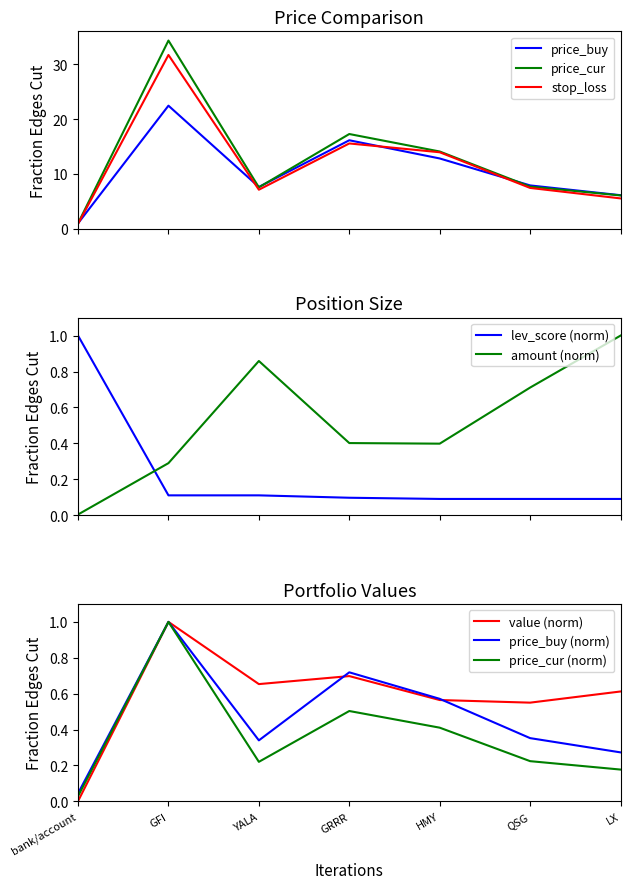

Rank the series at QSG from highest to lowest value.

price_buy, price_cur, stop_loss, amount, value, lev_score